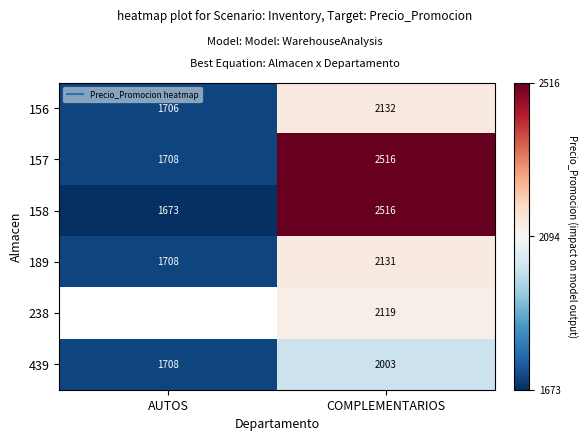

Between AUTOS and COMPLEMENTARIOS, which series saw the biggest shift?

158